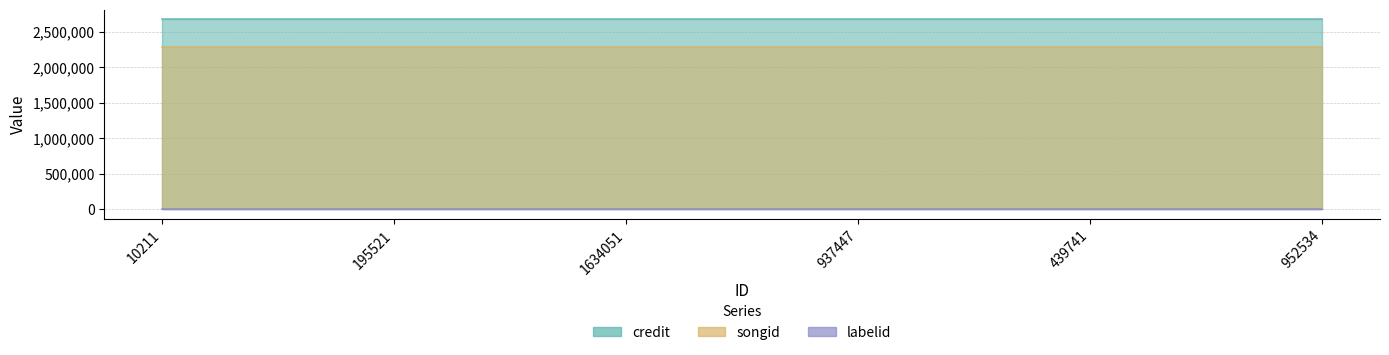

What is the greatest value displayed?

2675837